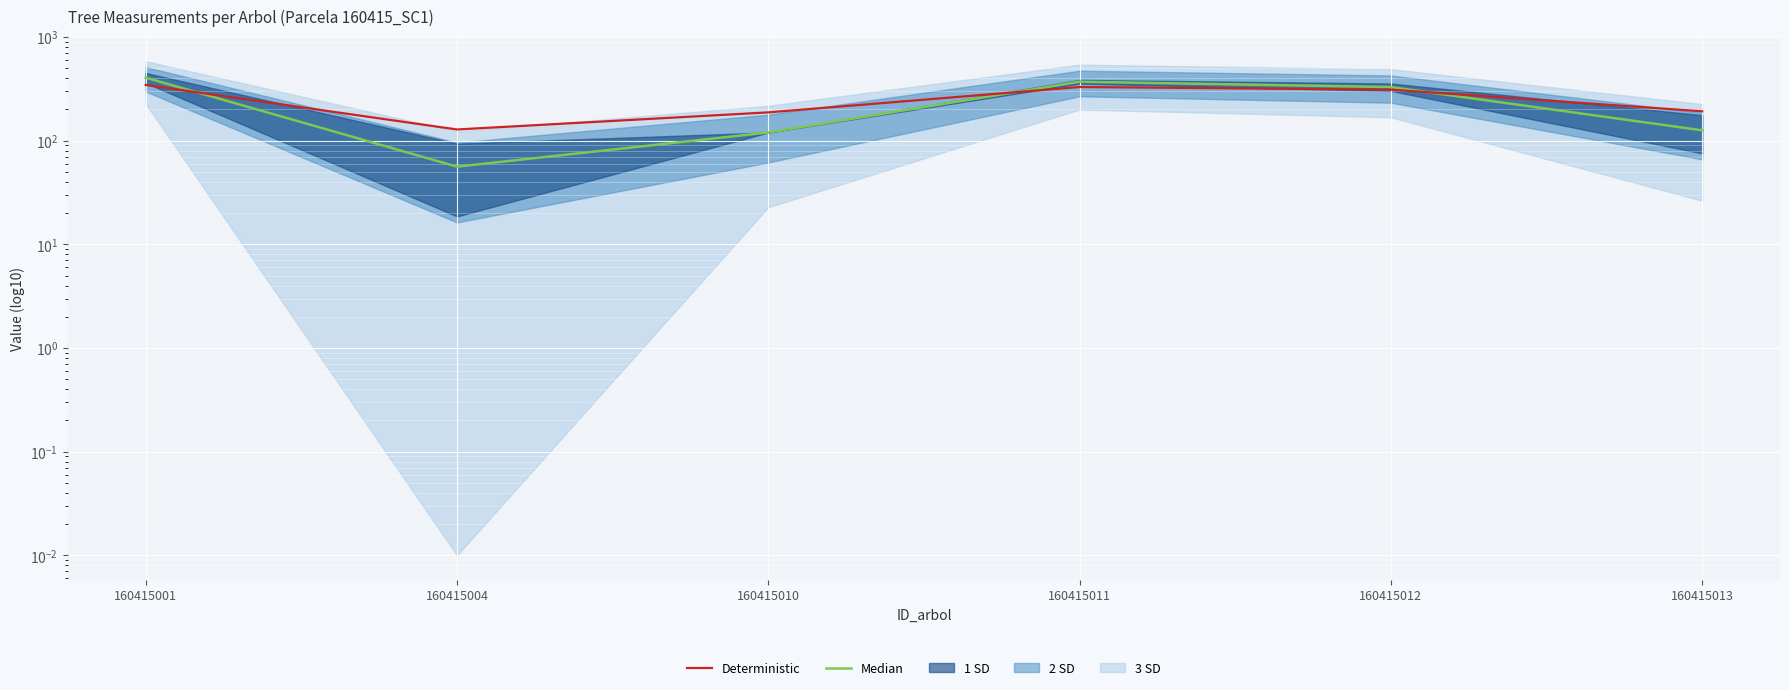

True or false: Deterministic and Median cross at least once.

True